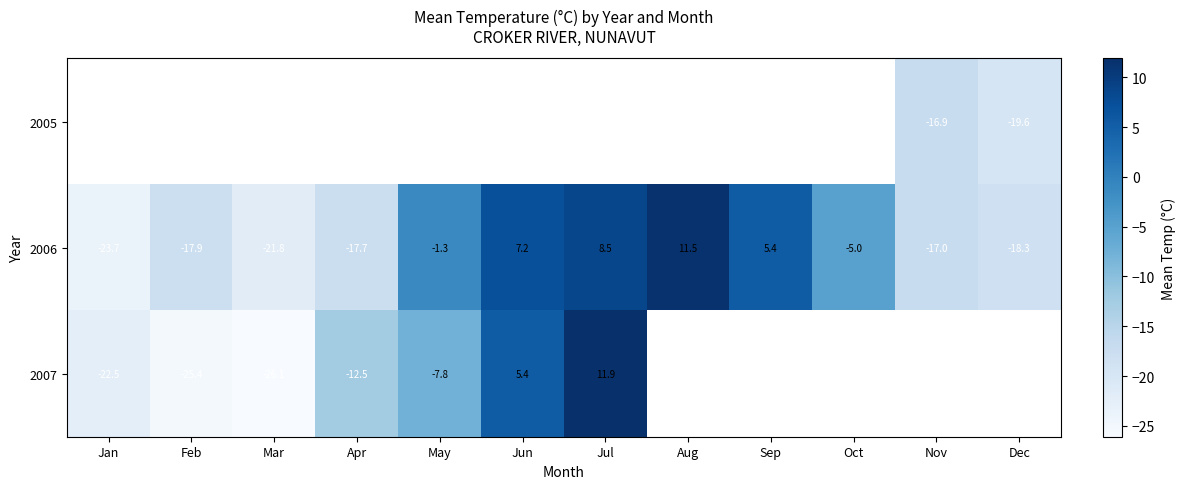

Which has a higher value, Nov or Dec?

Nov